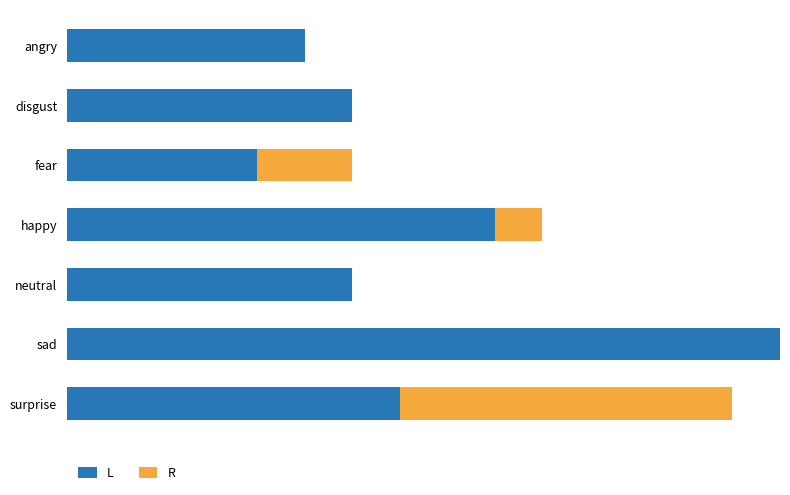

Reading right to left, extract all data points from this chart.

L: 12=7	10=15	8=6	6=9	4=4	2=6	0=5
R: 12=7	10=0	8=0	6=1	4=2	2=0	0=0